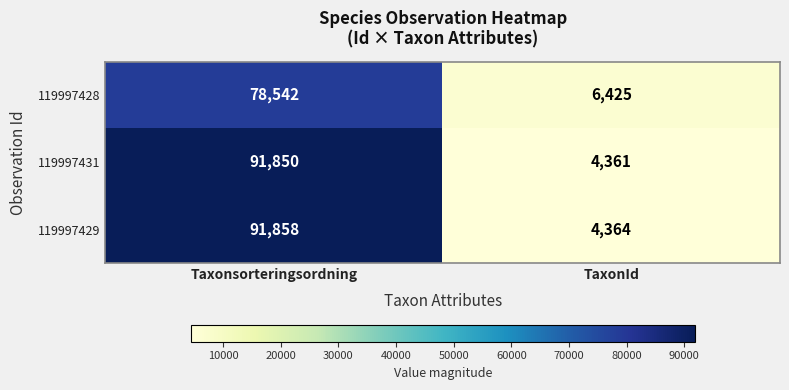

Reading left to right, list all the values displayed in this chart.

119997428: 78542	6425
119997431: 91850	4361
119997429: 91858	4364